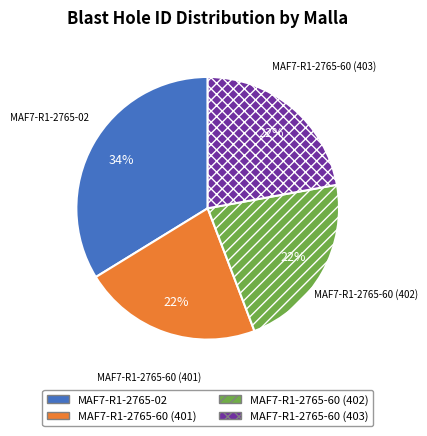

What is the ratio of the value at MAF7-R1-2765-60 (402) to the value at MAF7-R1-2765-60 (401)?

1.0